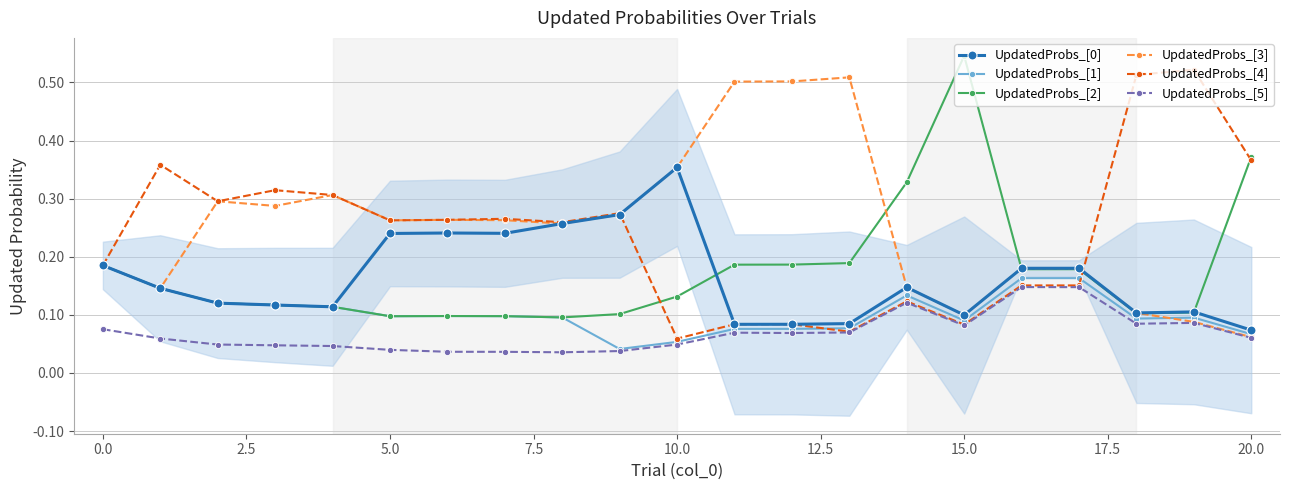

True or false: UpdatedProbs_[4] has more than 1 interior local peaks.

True